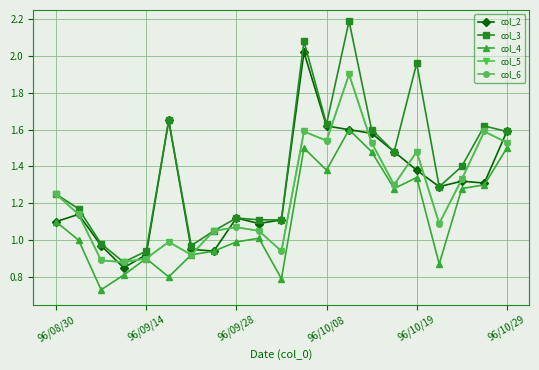

What is the maximum value shown in the chart?

2.2